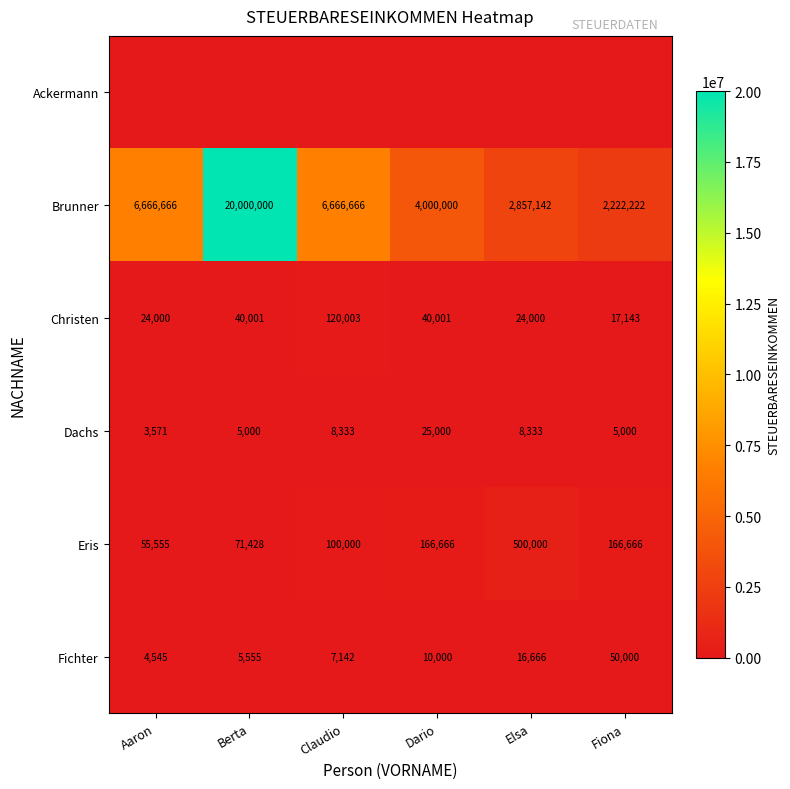

What is the difference between the Fichter values at Fiona and Aaron?

45455